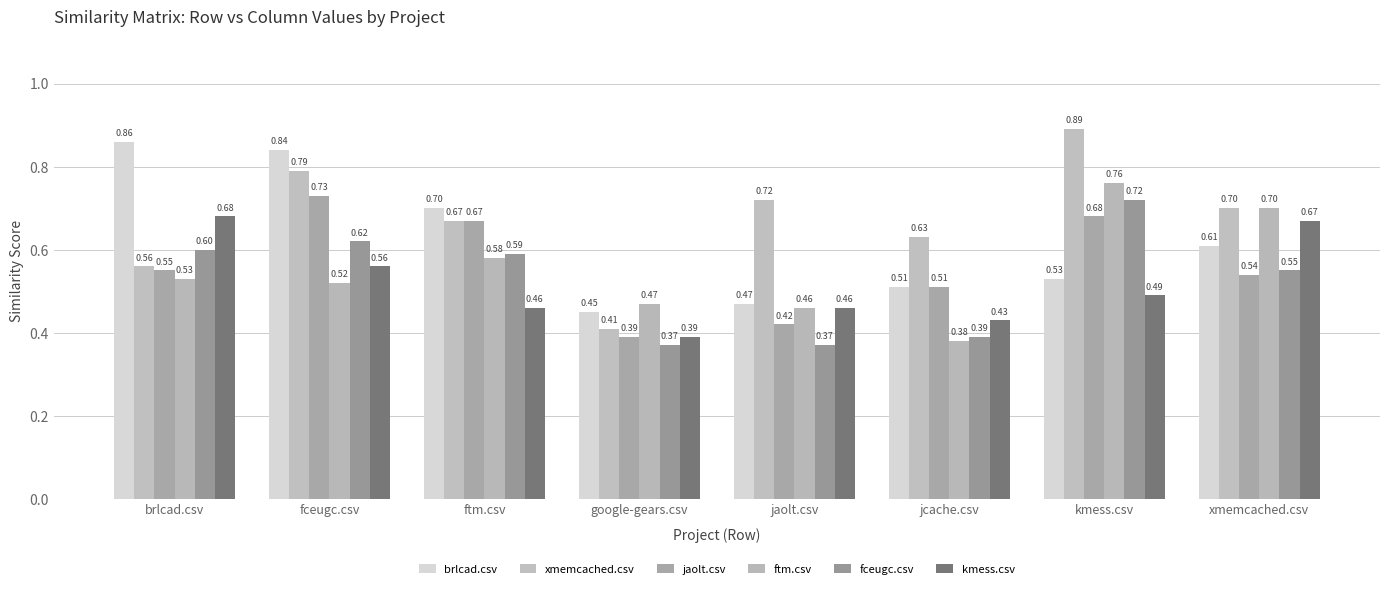

How many ftm.csv values are between 0 and 1?

8